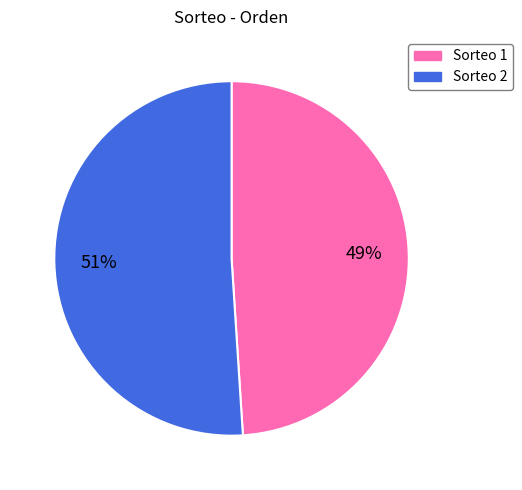

Is there any slice that represents more than half of the pie?

Yes